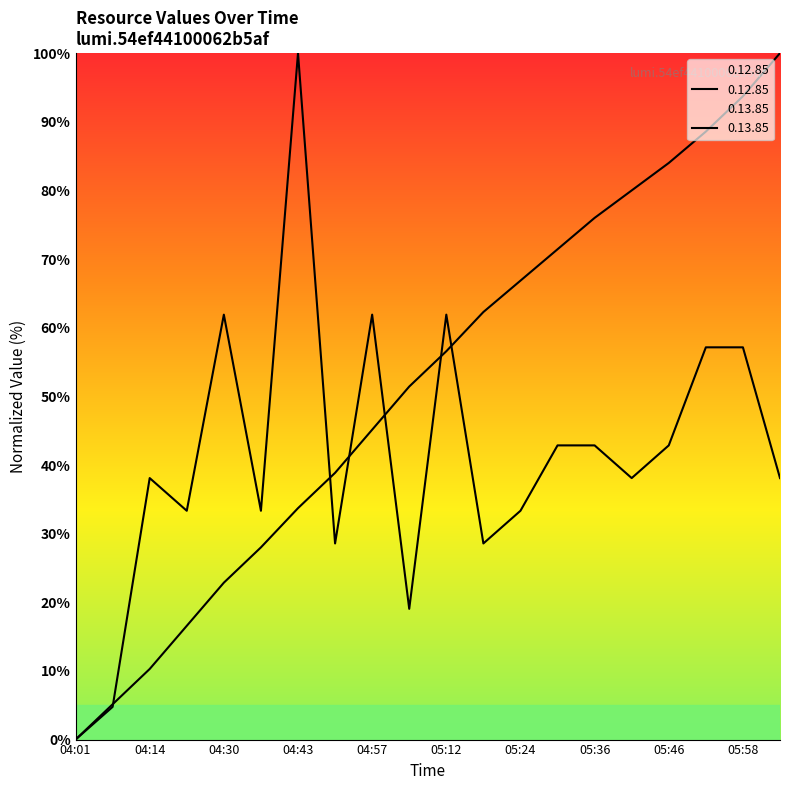

What position from the left is 04:36?

6